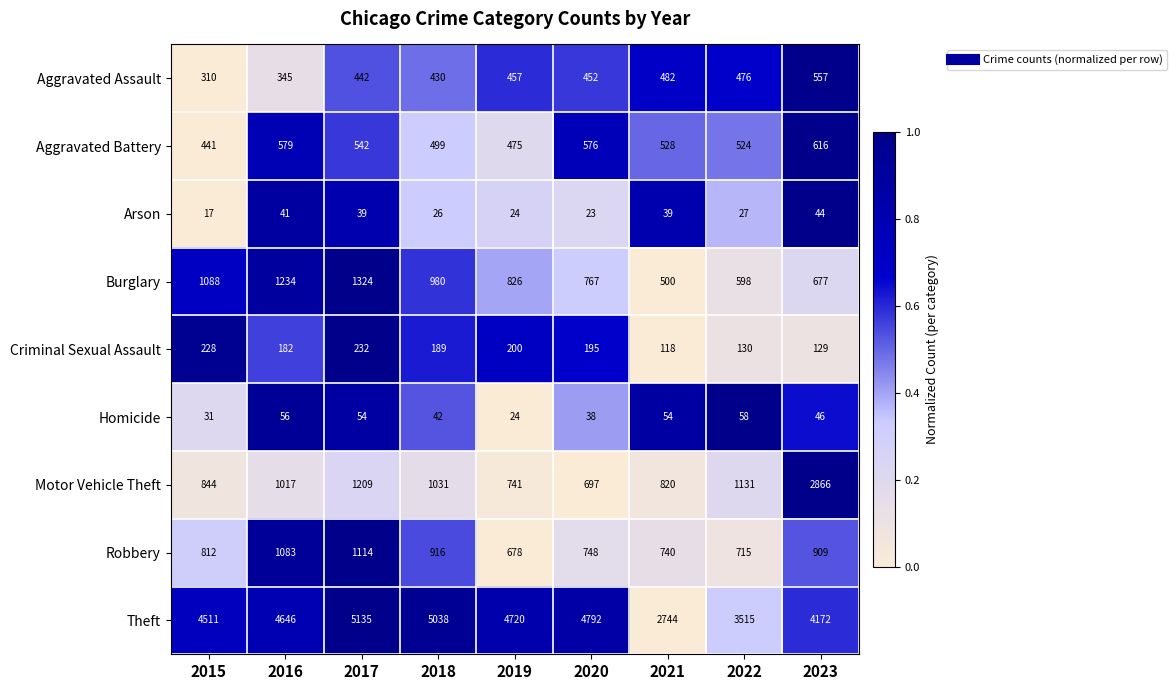

What is the difference between the highest and lowest values at 2015?

4494